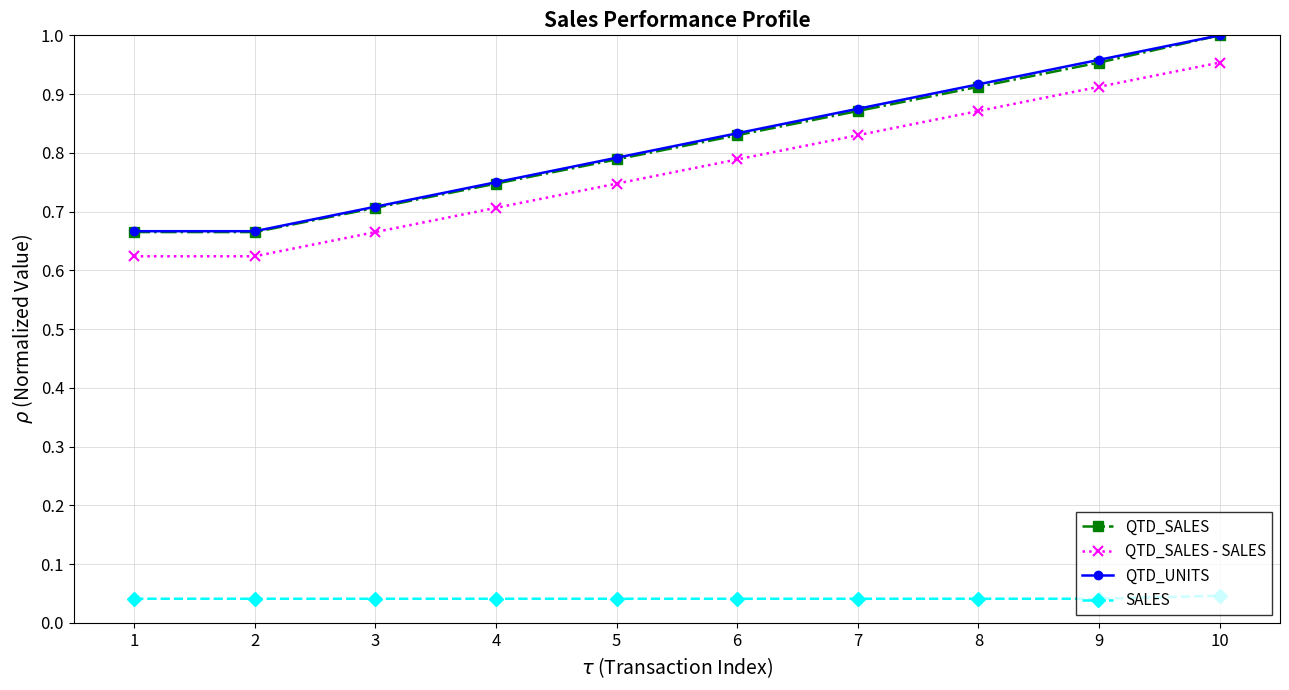

The value of QTD_SALES at 3 is 0.7. True or false?

True